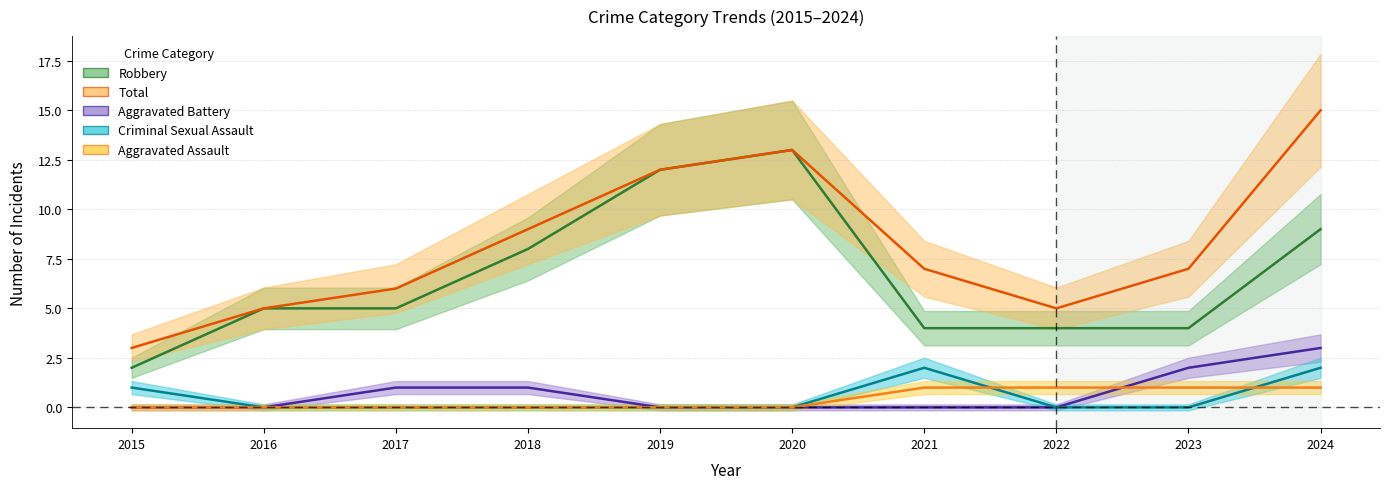

Does the chart display data point markers on the line(s)?

No